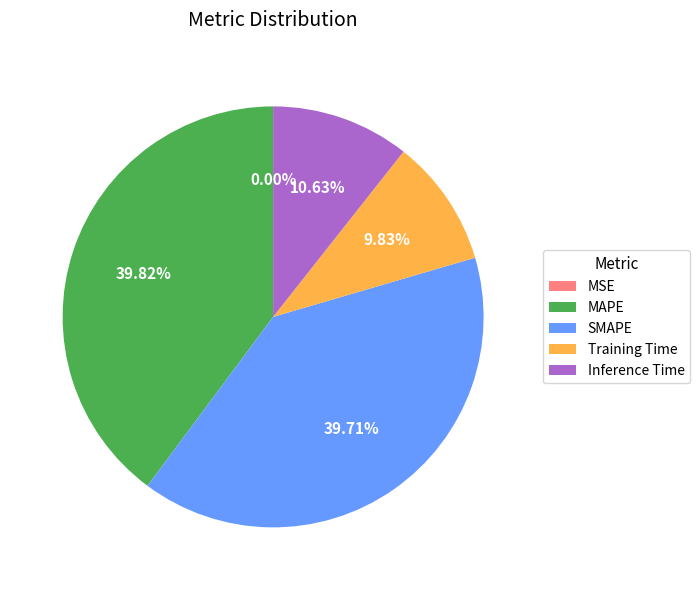

To the nearest percent, what portion does Inference Time represent?

11%